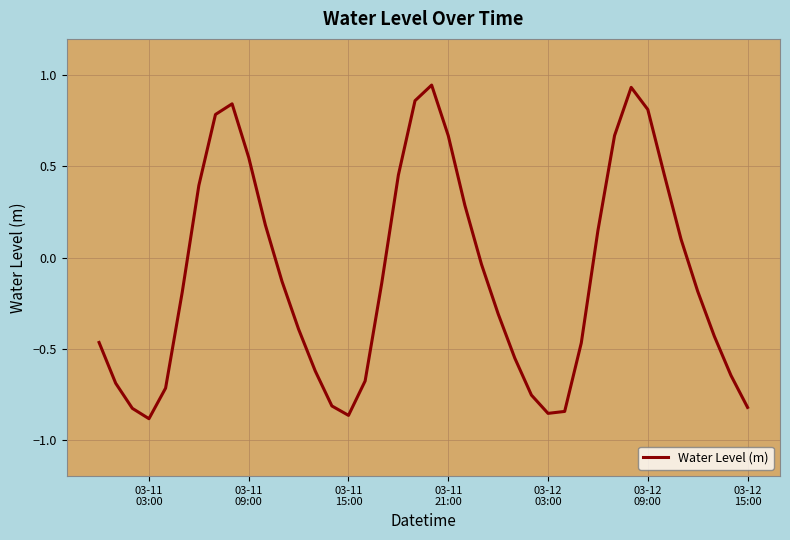

Is this an area chart (filled region under the line)?

No